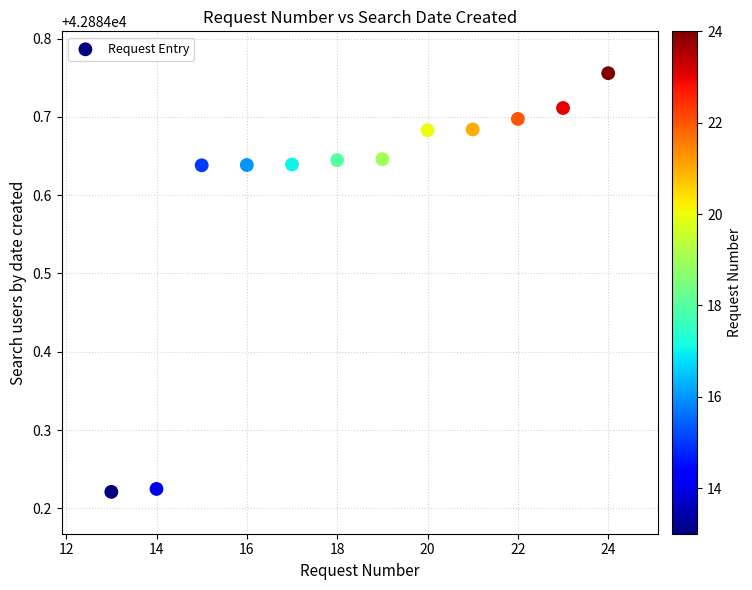

What is the average X value?

18.5